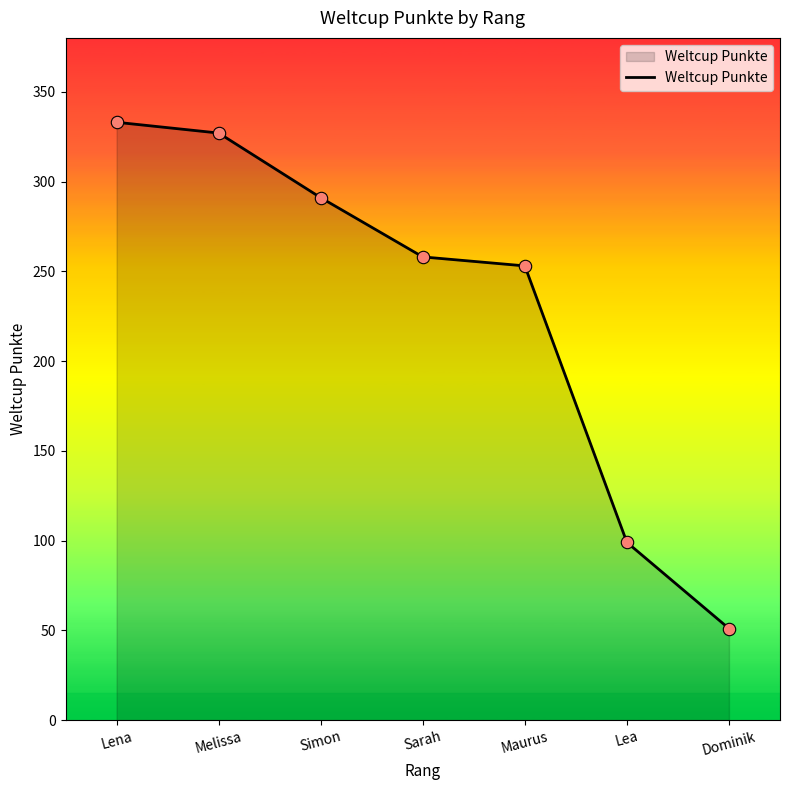

Approximately how many times larger is the value at Dominik compared to Lea?

0.5